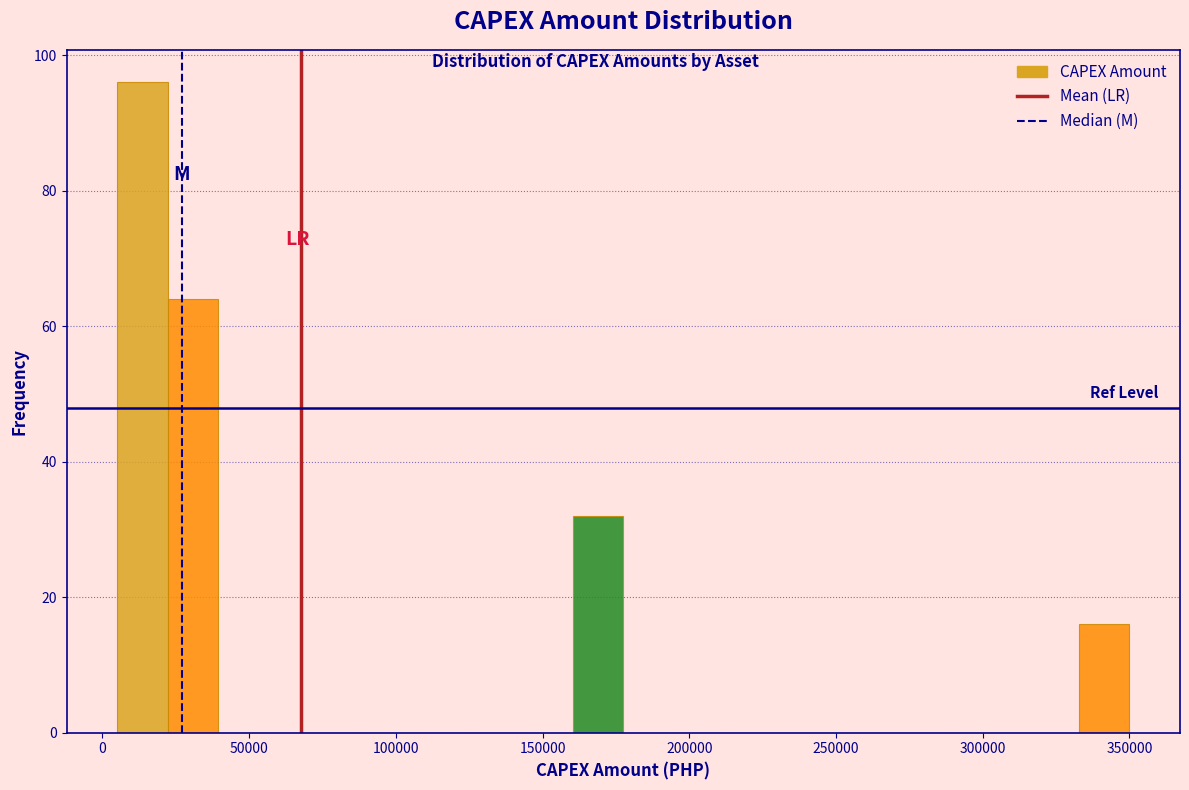

Read against the x-axis, roughly where is the centre of the tallest bar?

15000